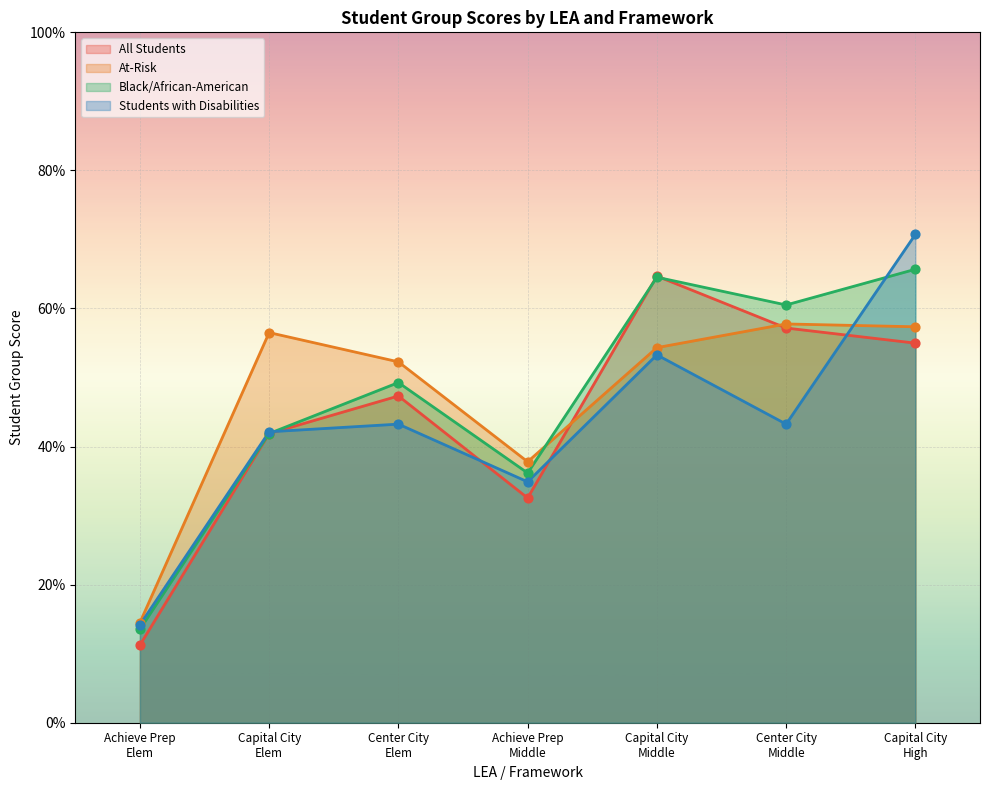

What is the maximum value shown in the chart?

70.7